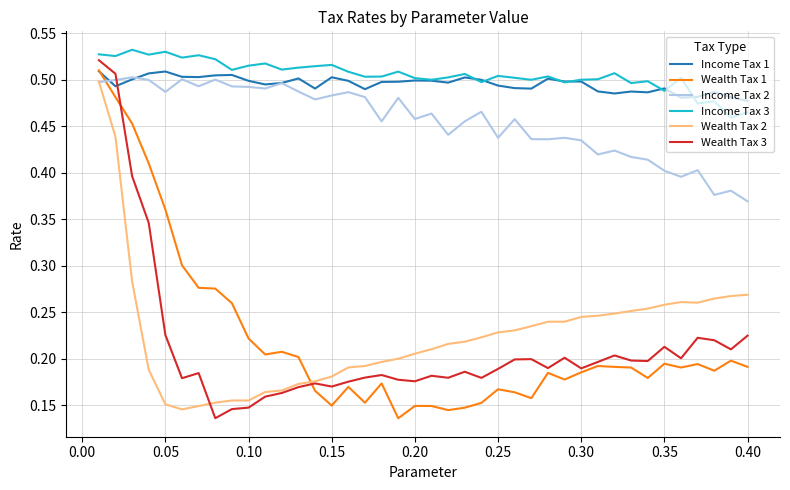

True or false: Income Tax 3 and Wealth Tax 2 cross at least once.

False